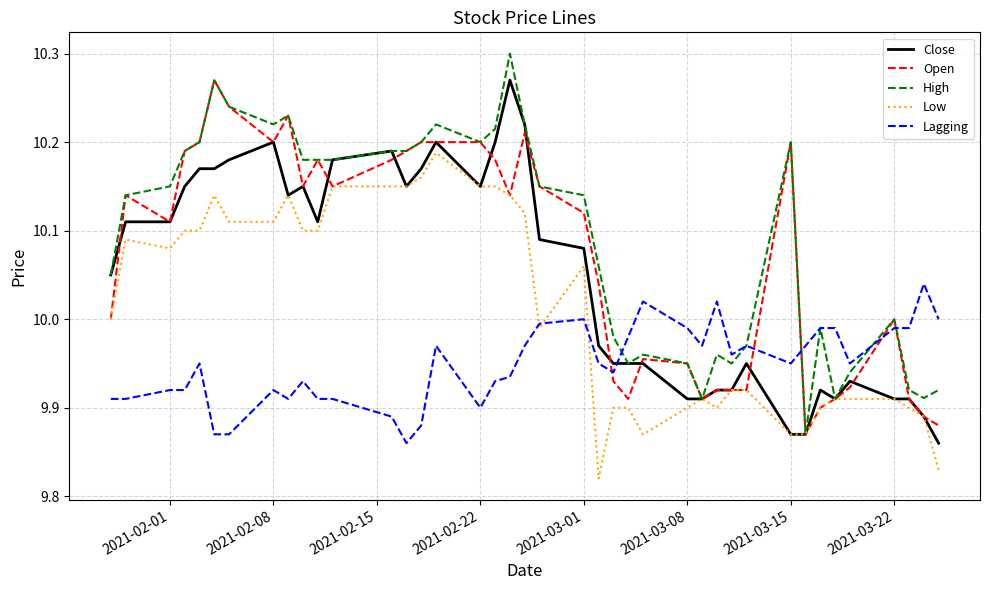

How many intersections are there between Lagging and Close?

1